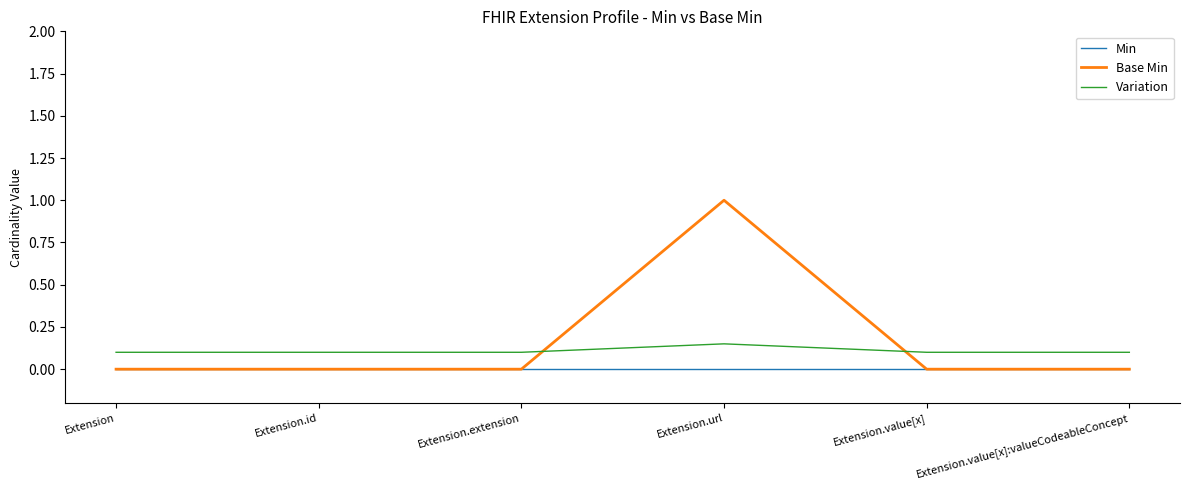

List the series in order of their peak value, highest first.

Base Min, Variation, Min